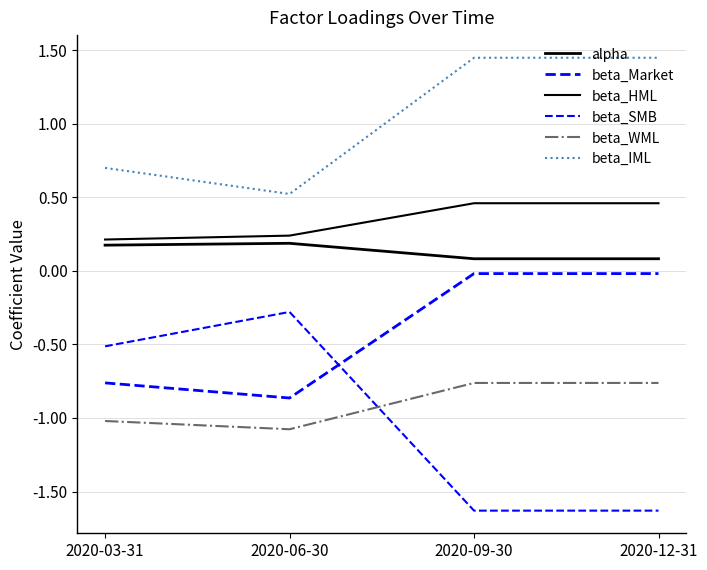

How many categories are shown in the chart?

4